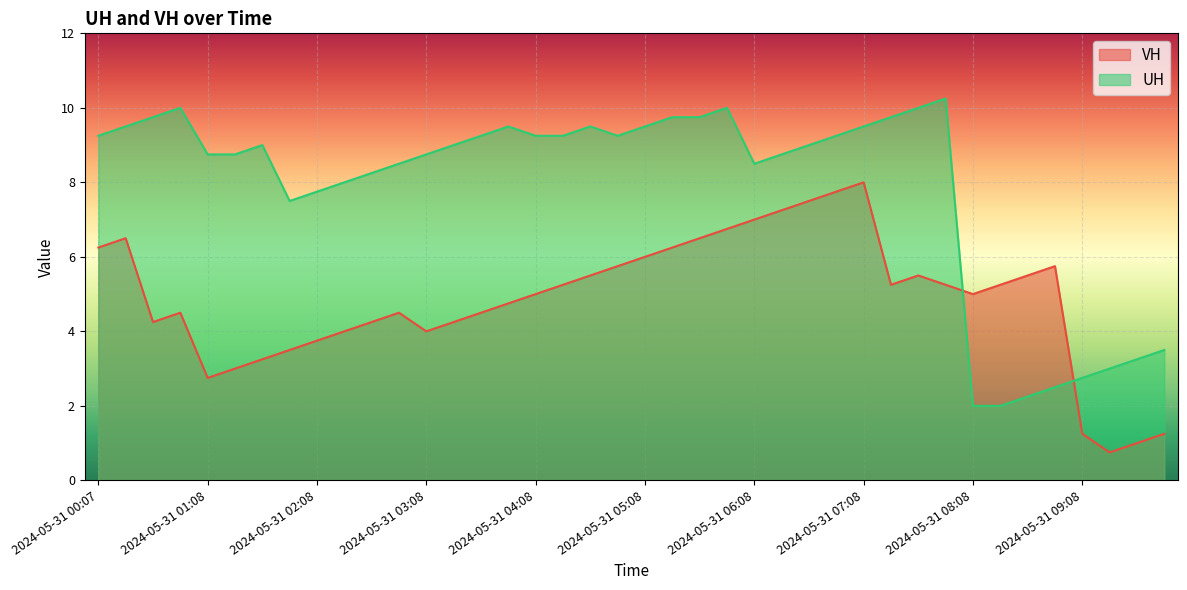

What is the greatest value displayed?

10.2